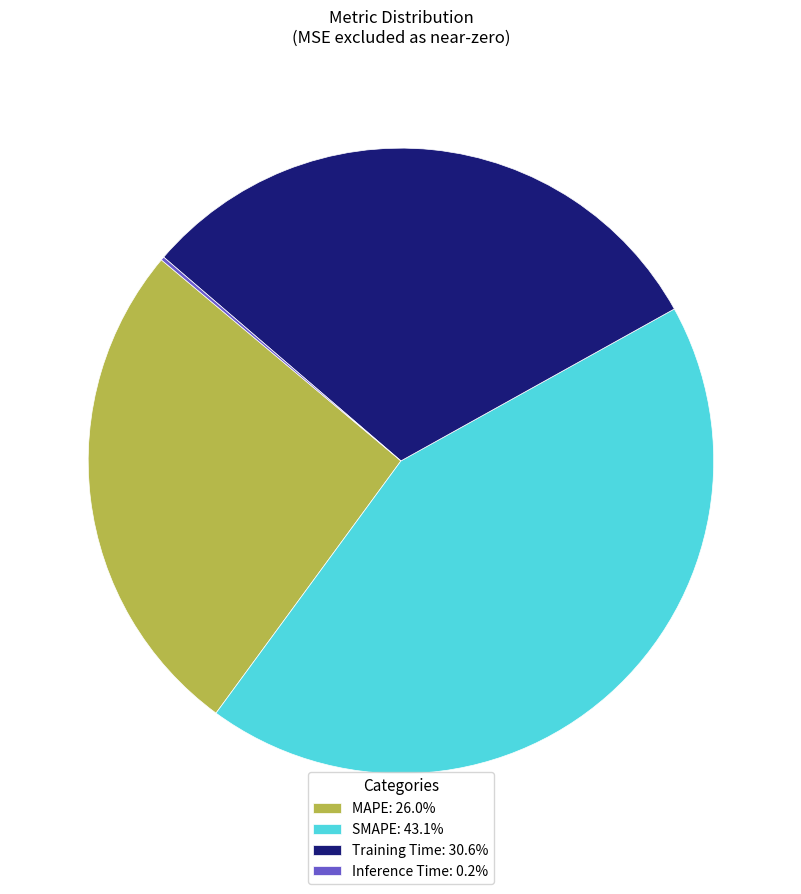

Is it true that MAPE is 18% of the pie?

False